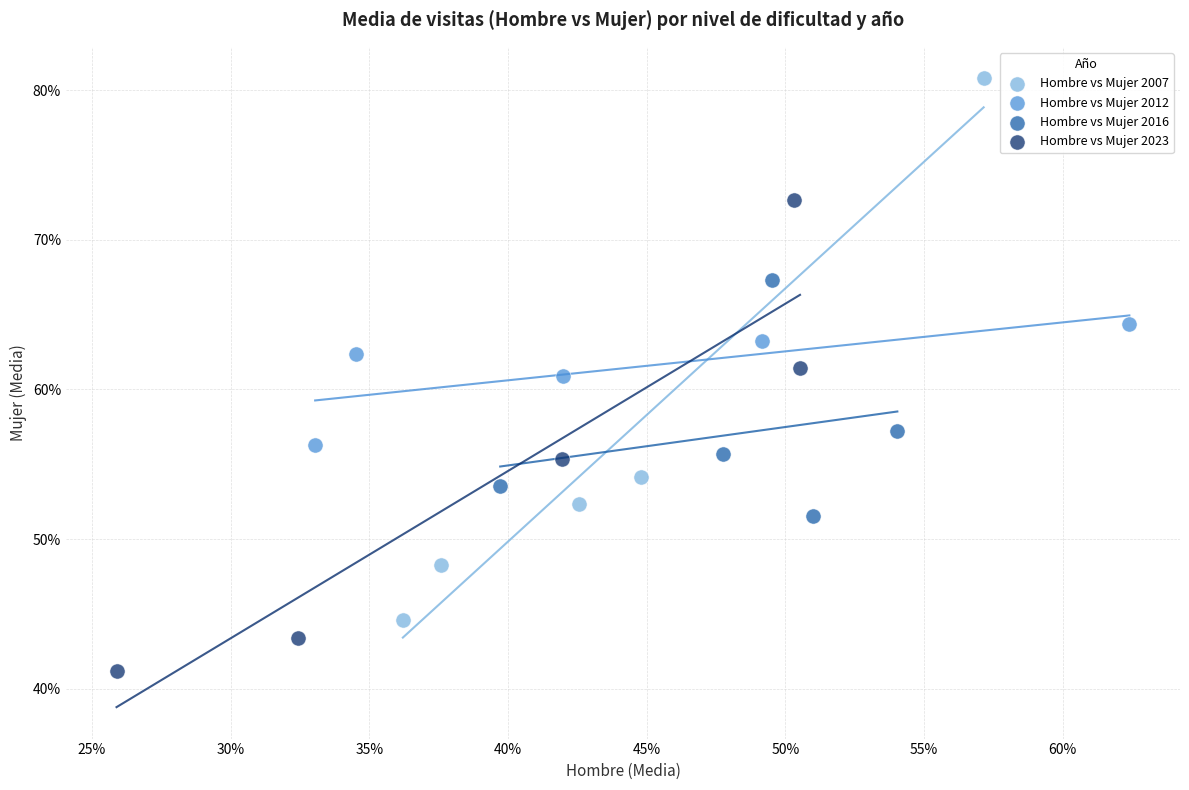

Which series has the largest Y range (max minus min)?

Hombre vs Mujer 2007